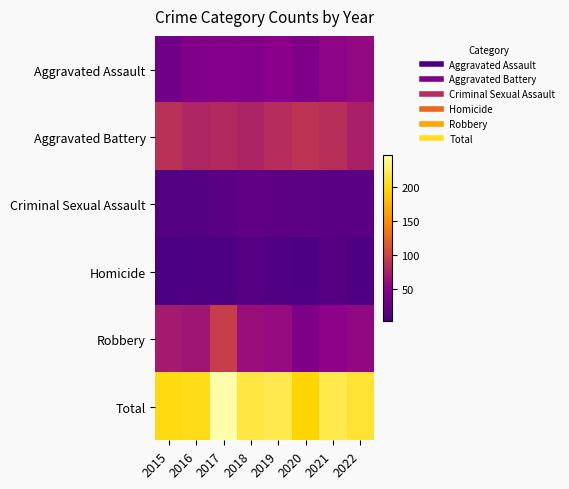

How many series are shown in this chart?

6